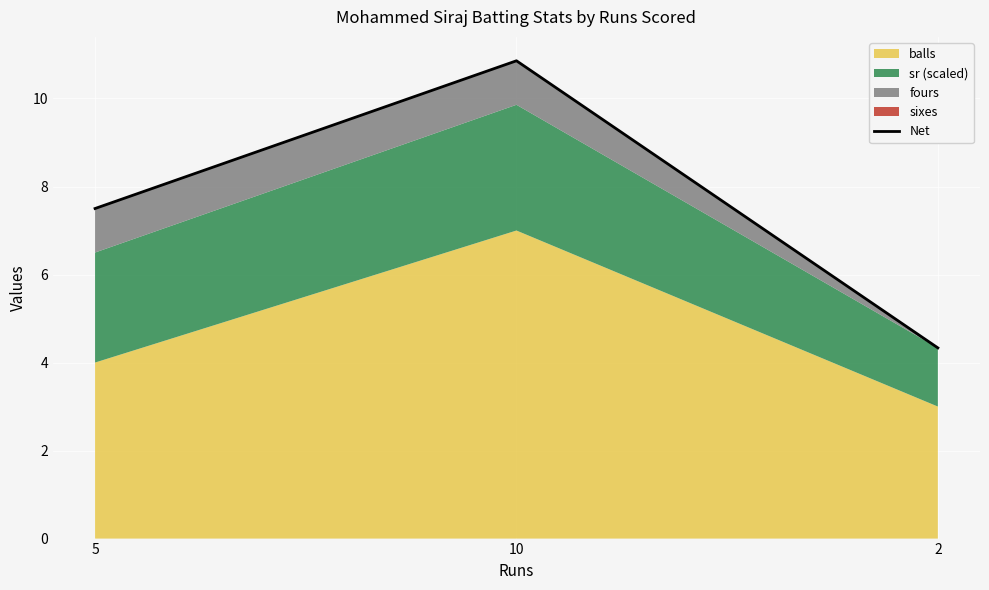

Which category has the lowest value across all series?

2